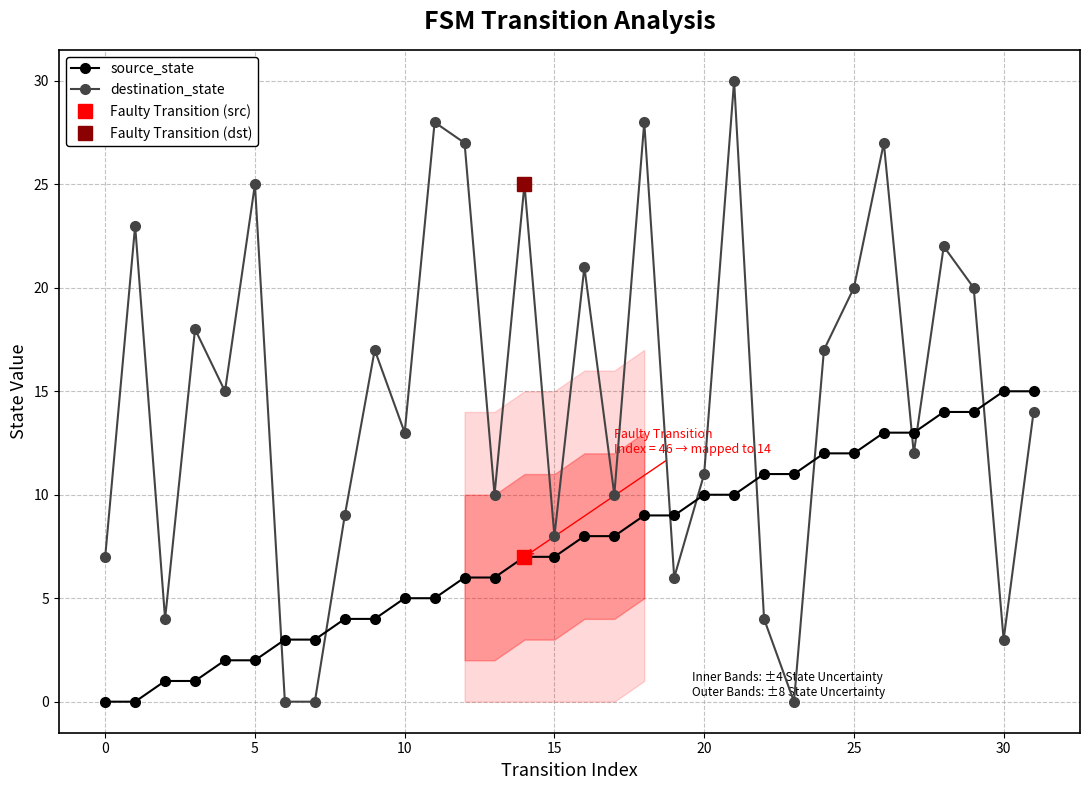

What is the sum of the destination_state values at 20 and 9?

28